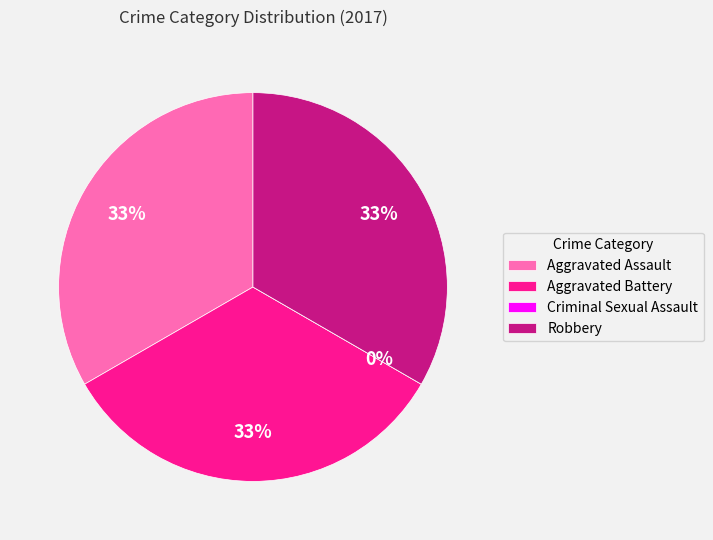

To the nearest percent, what is the average slice percentage?

25%